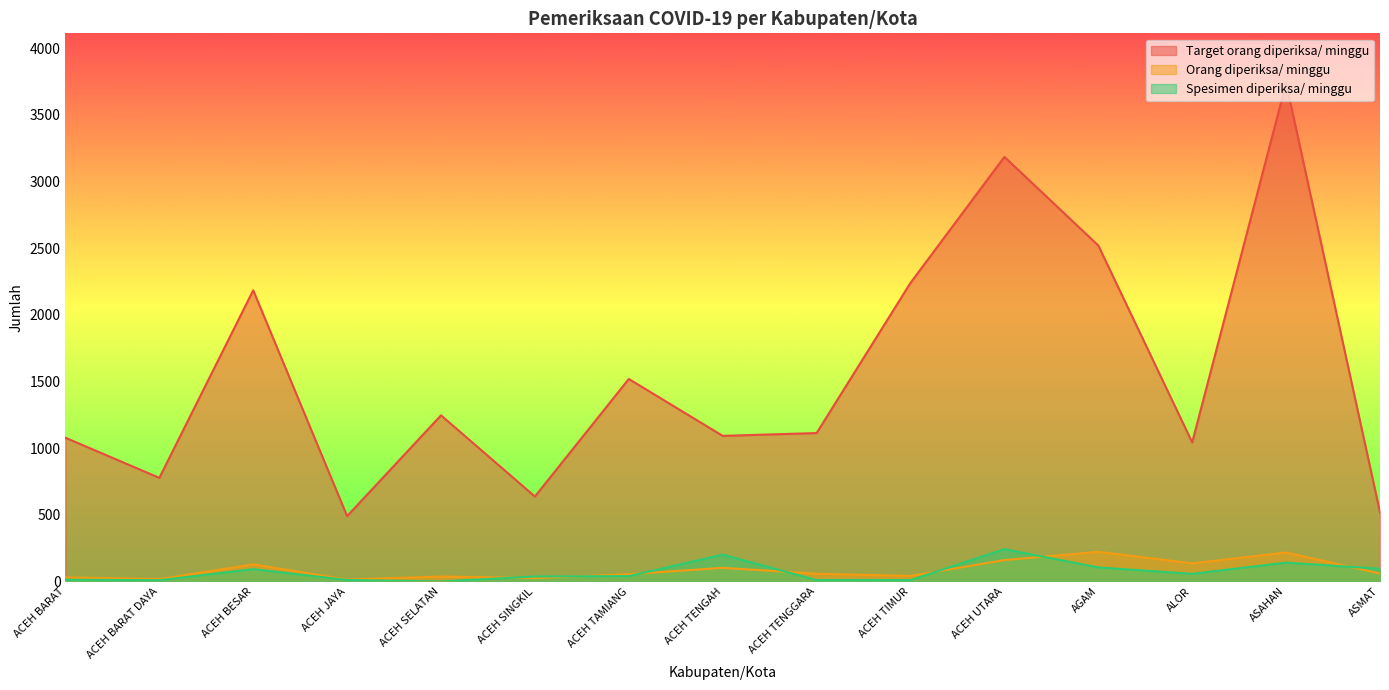

At which category does Target orang diperiksa/ minggu reach its first local peak?

ACEH BESAR